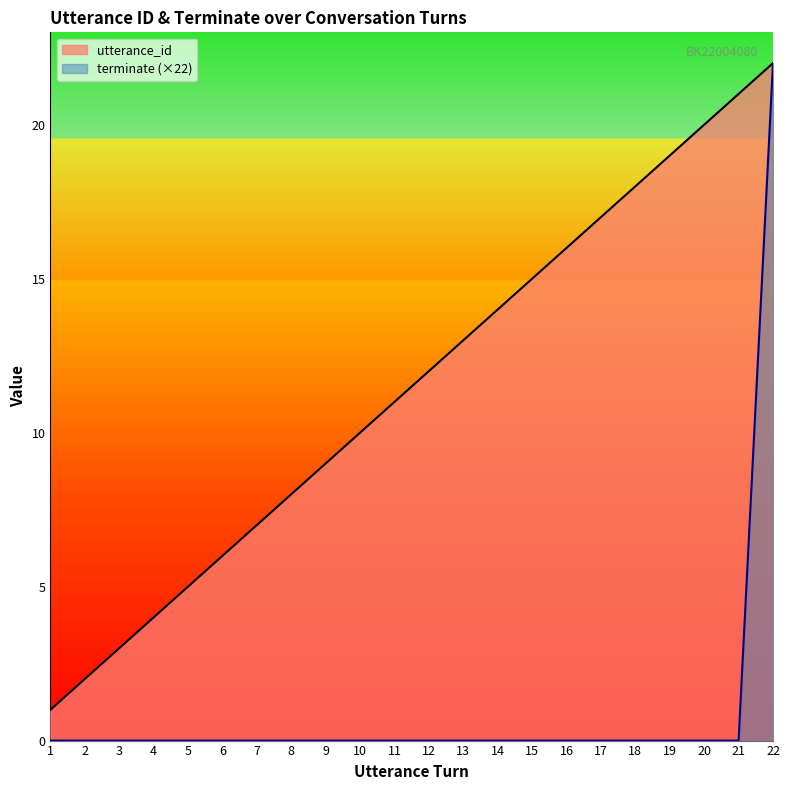

Rank the series at 17 from lowest to highest value.

terminate (×22) line, utterance_id line